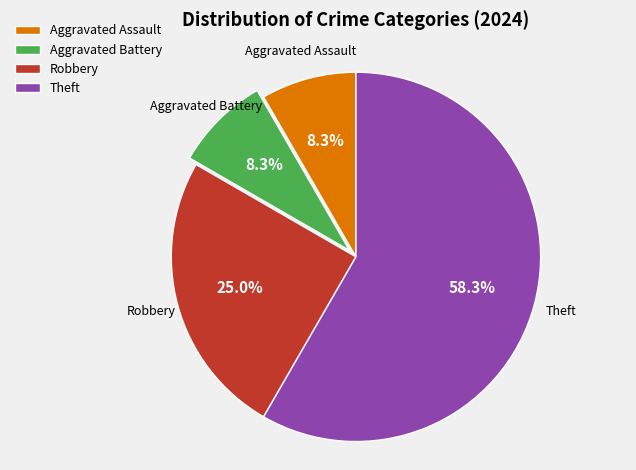

How many slices are in this pie chart?

4